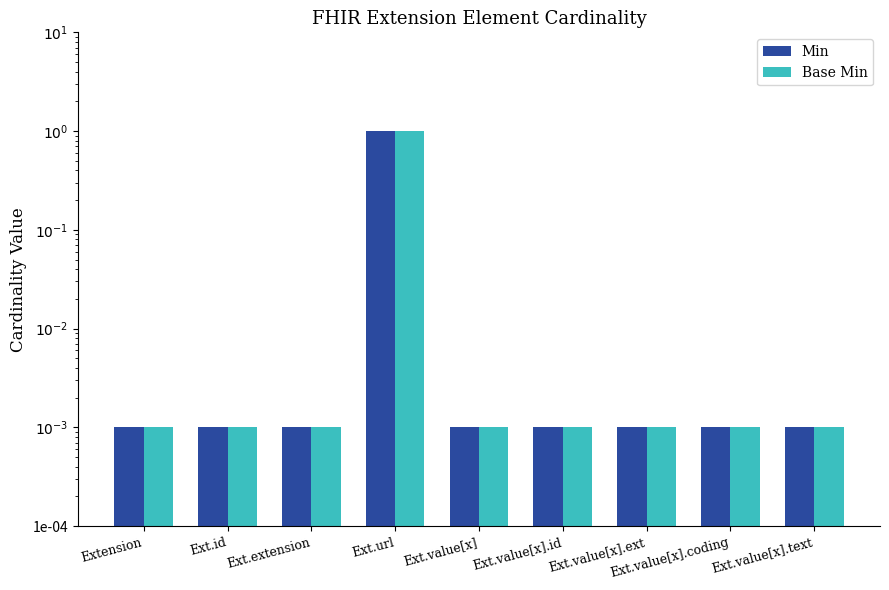

Which series has the widest spread of values?

Min